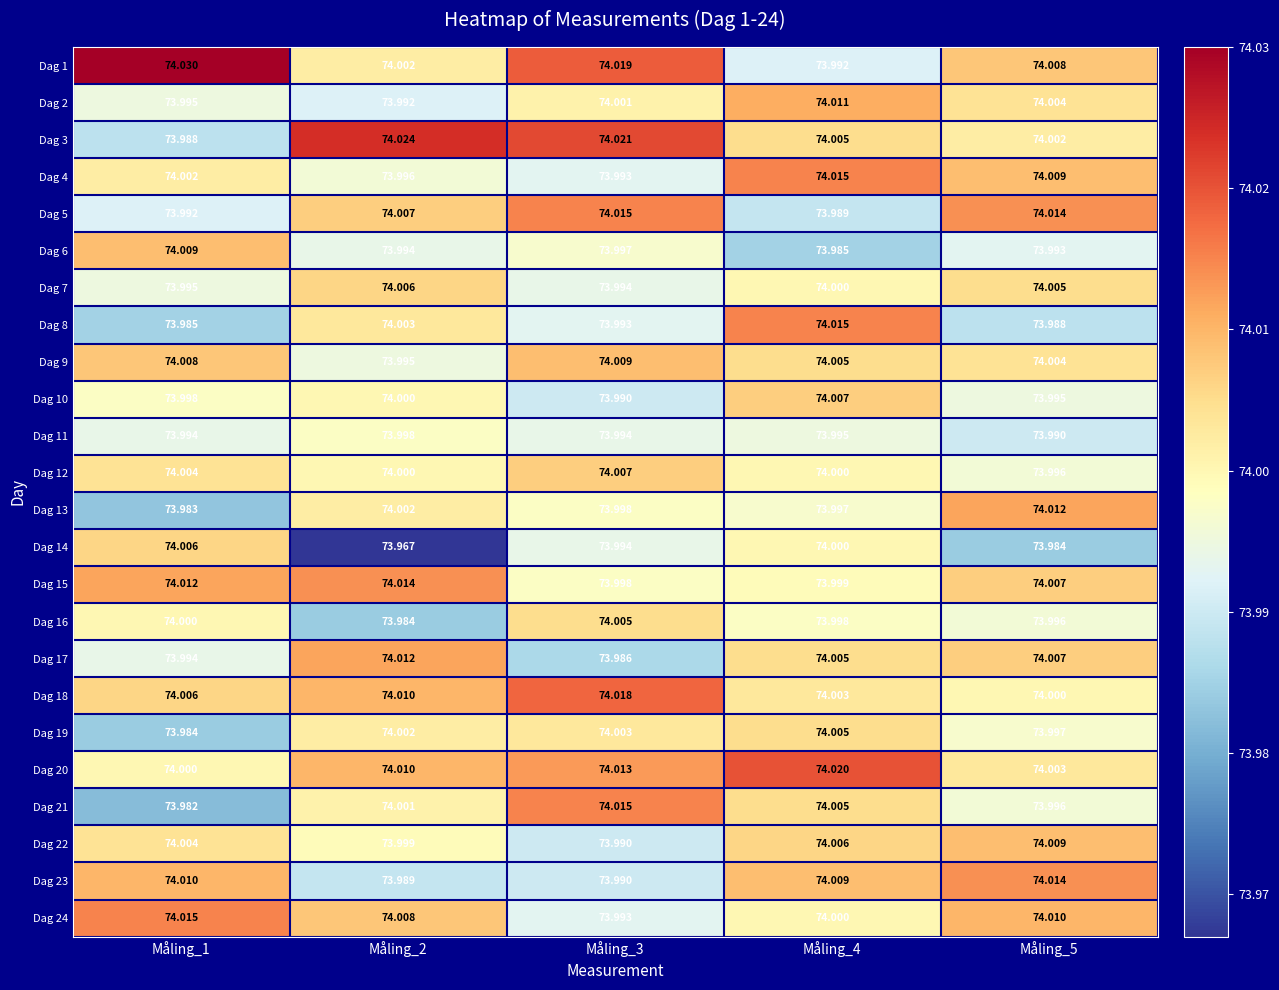

At how many categories does at least one series exceed 74?

5